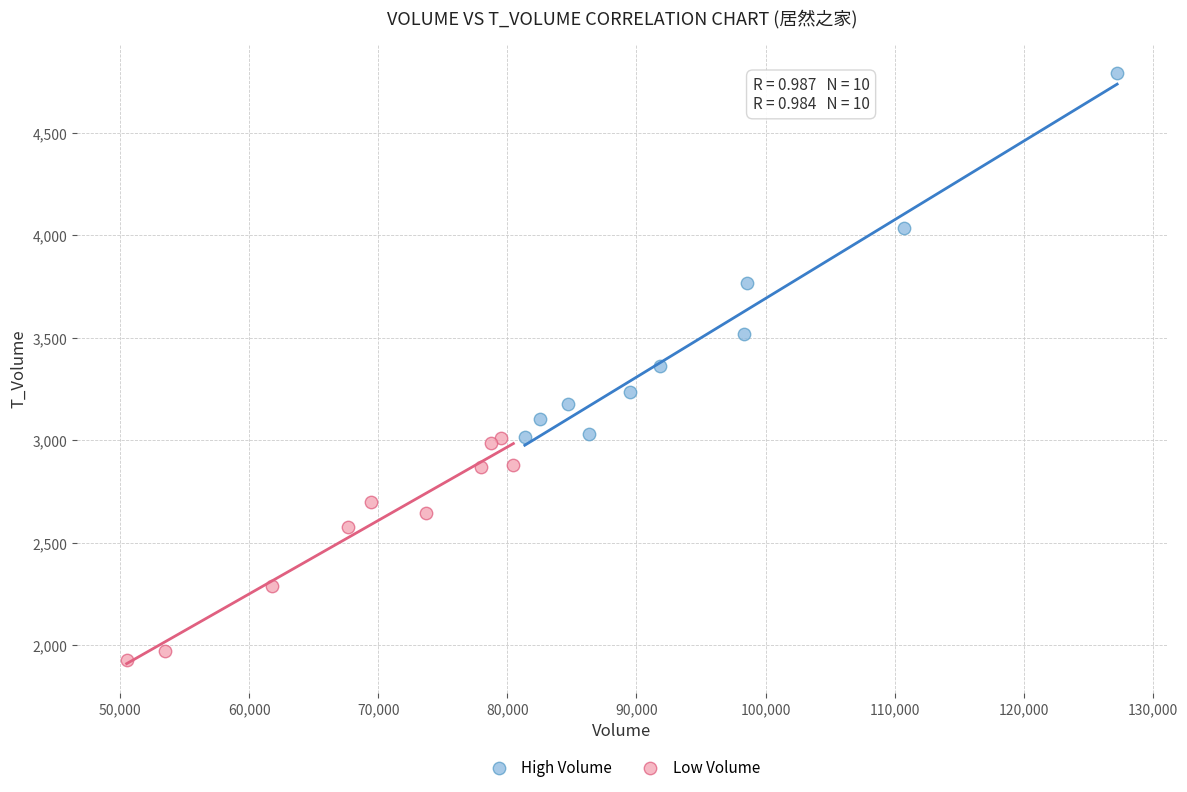

Which series contains the highest Y value?

High Volume